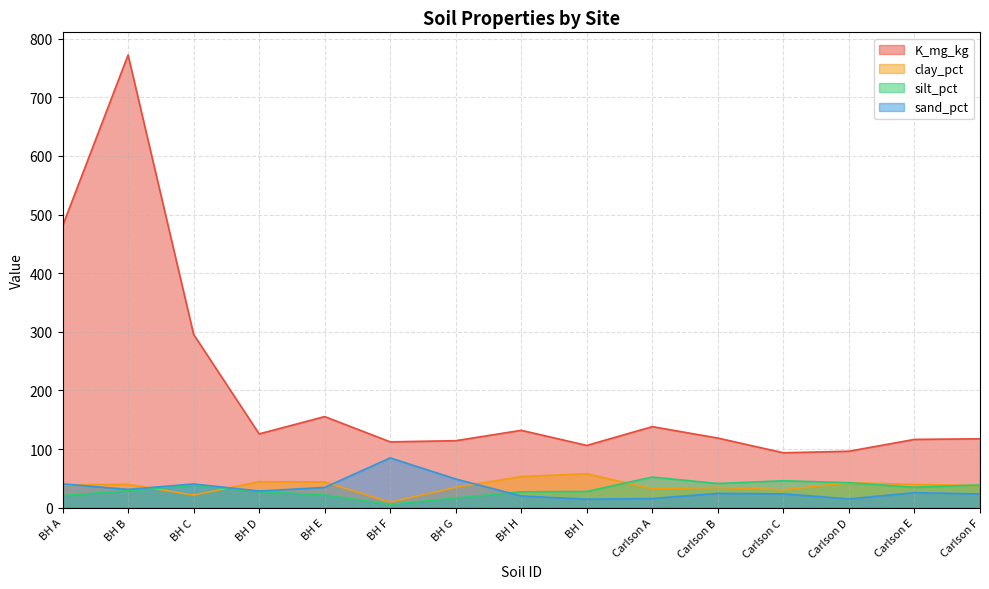

What is the highest value of the sand_pct series?

84.9